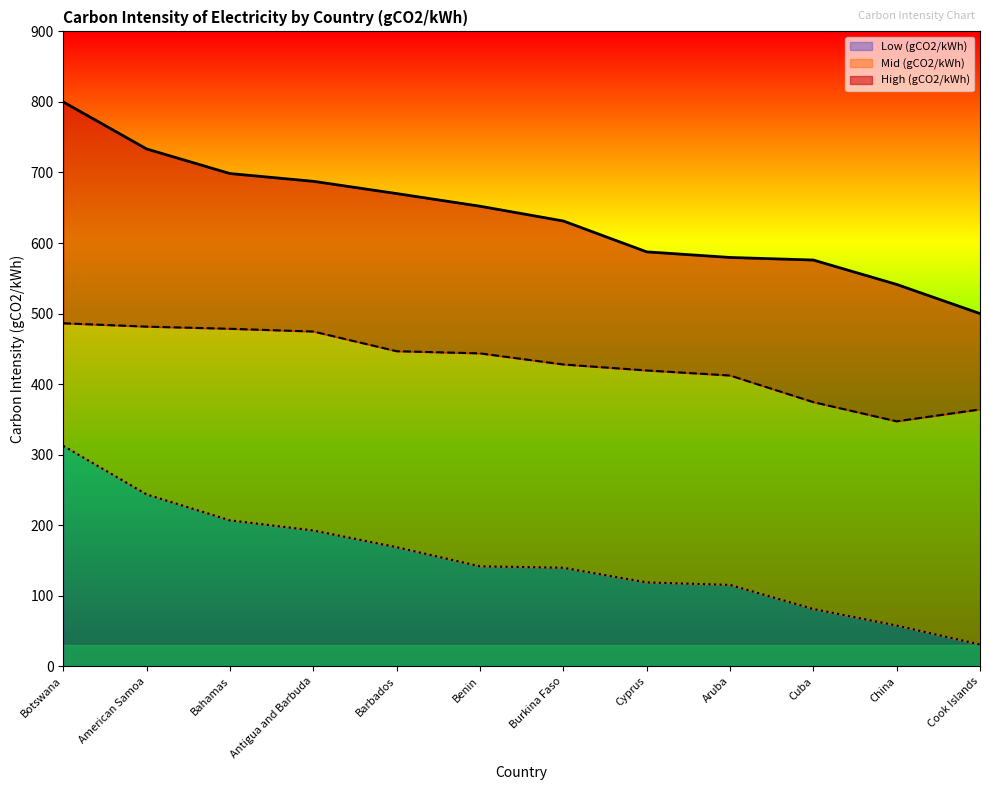

What are all the series names shown in the legend?

Low (gCO2/kWh), Mid (gCO2/kWh), High (gCO2/kWh)